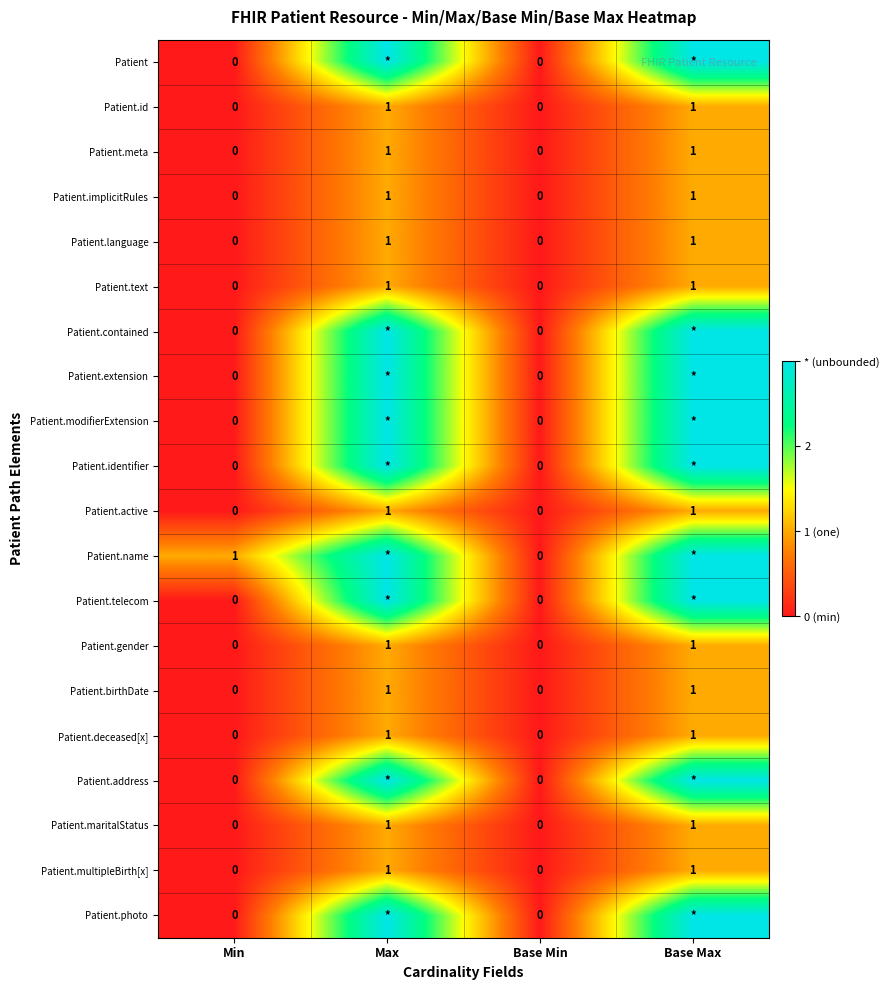

Which has a higher value, Base Max or Max?

Base Max